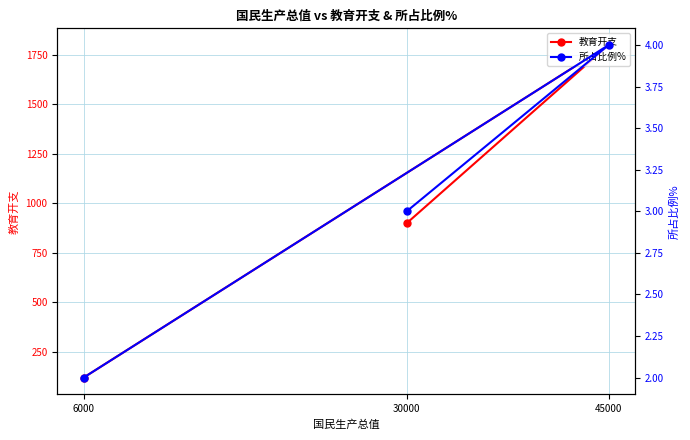

Between 6000 and 30000, which is larger?

30000